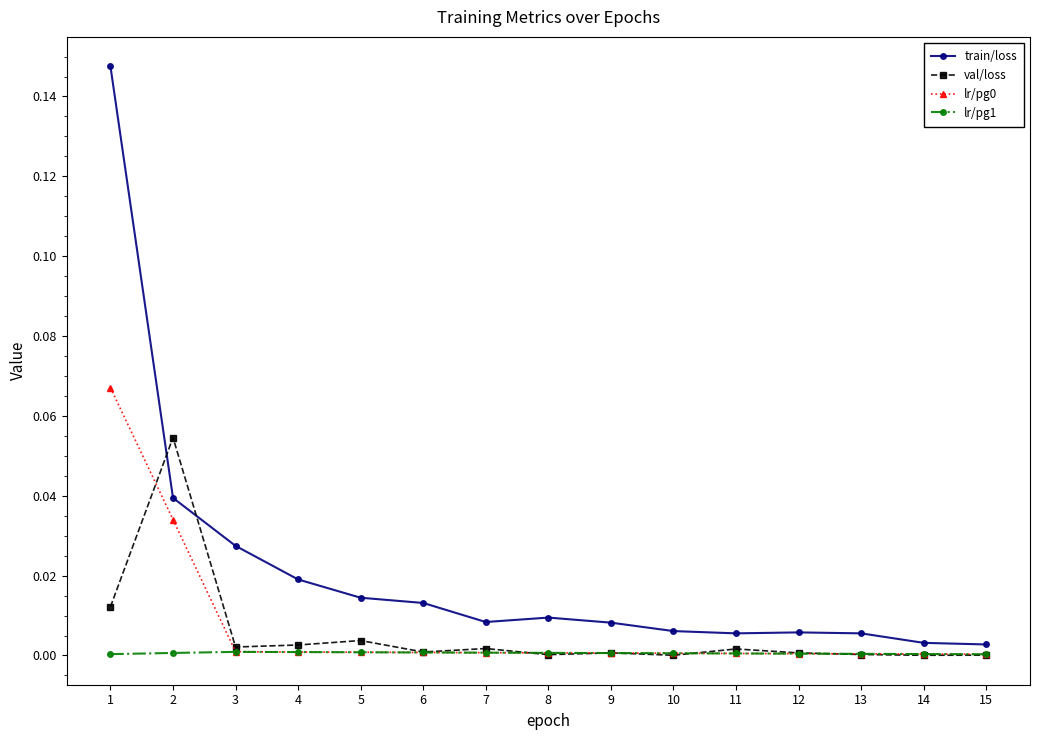

The val/loss series shows 0.0 at 10. True or false?

True